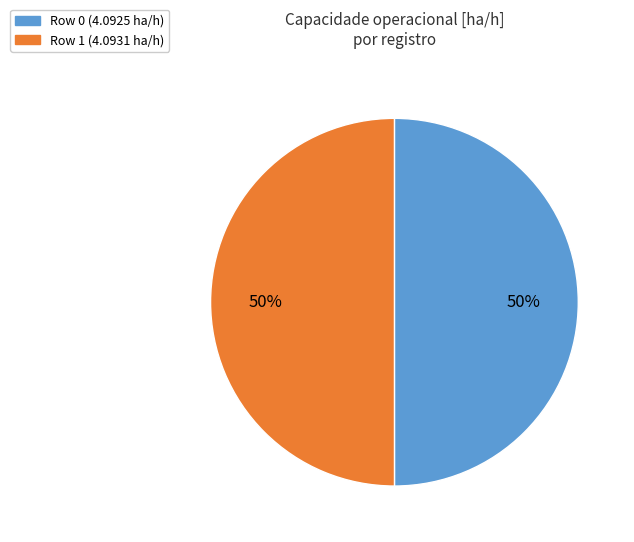

To the nearest percent, what percentage of the pie is Row 0?

50%